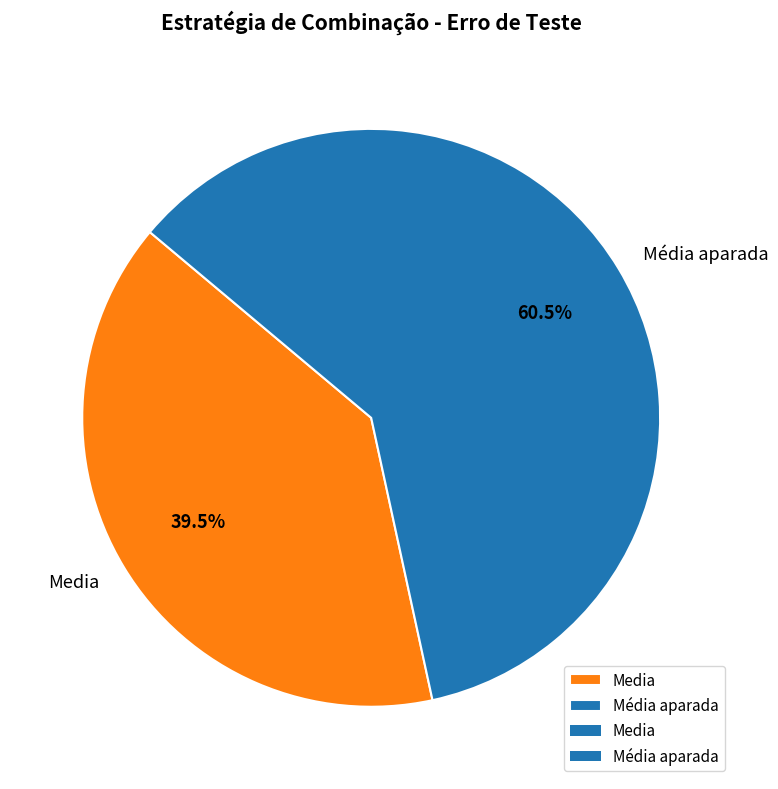

What is the smallest slice in the pie chart?

Media